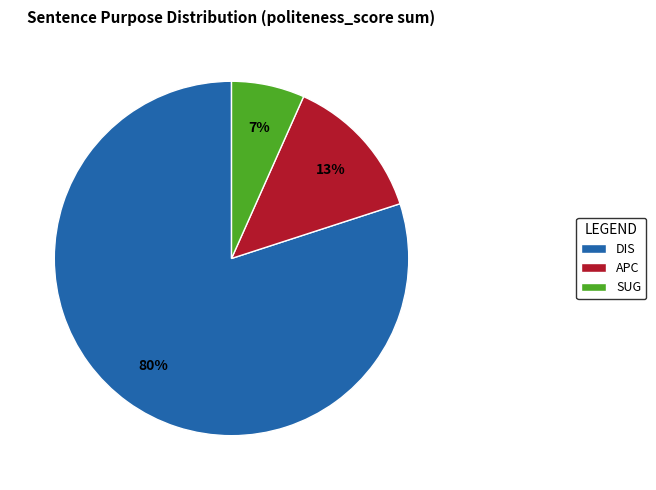

Which category has the smallest portion of the pie?

SUG